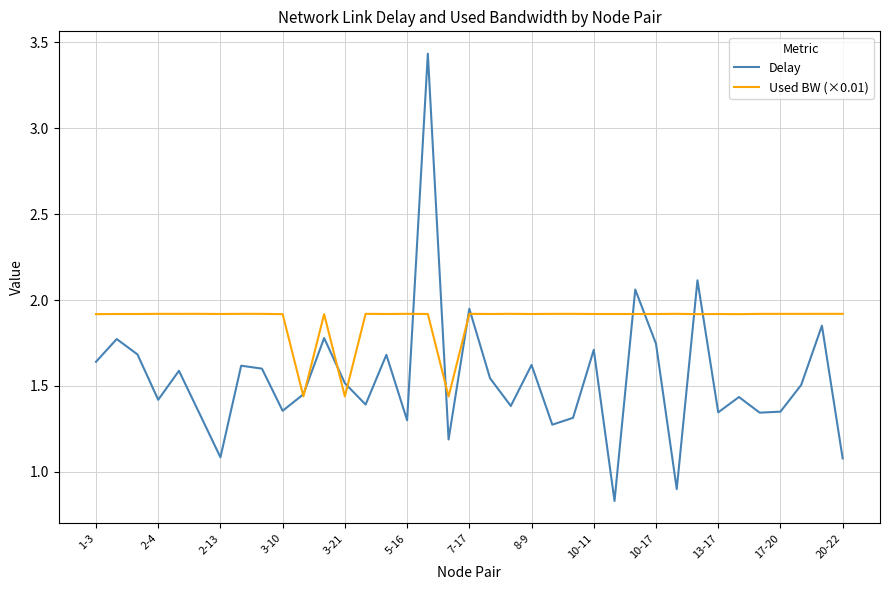

Which series has the largest total across all categories?

Used BW (×0.01)